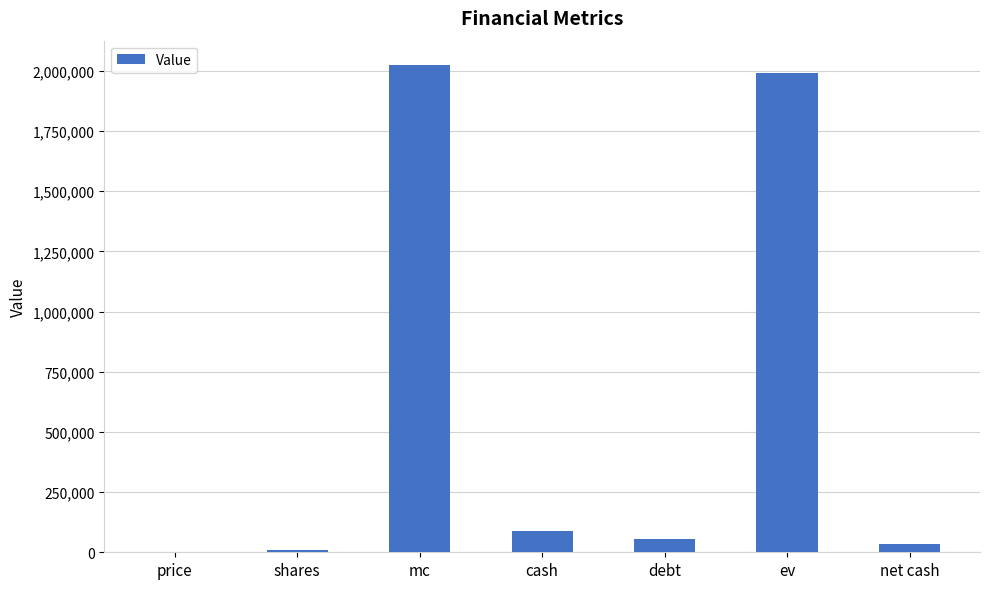

At which label is the value closest to 1011946?

cash